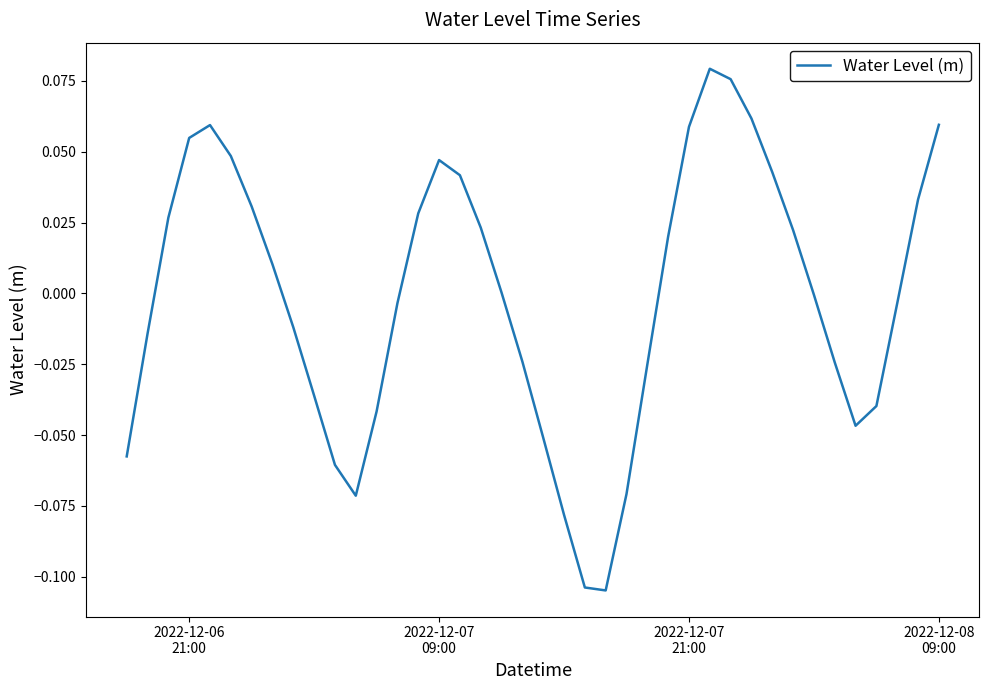

Reading left to right, extract all data points from this chart.

-0.1	-0.0	0.0	0.1	0.1	0.0	0.0	0.0	-0.0	-0.0	-0.1	-0.1	-0.0	-0.0	0.0	0.0	0.0	0.0	0.0	-0.0	-0.1	-0.1	-0.1	-0.1	-0.1	-0.0	0.0	0.1	0.1	0.1	0.1	0.0	0.0	-0.0	-0.0	-0.0	-0.0	-0.0	0.0	0.1